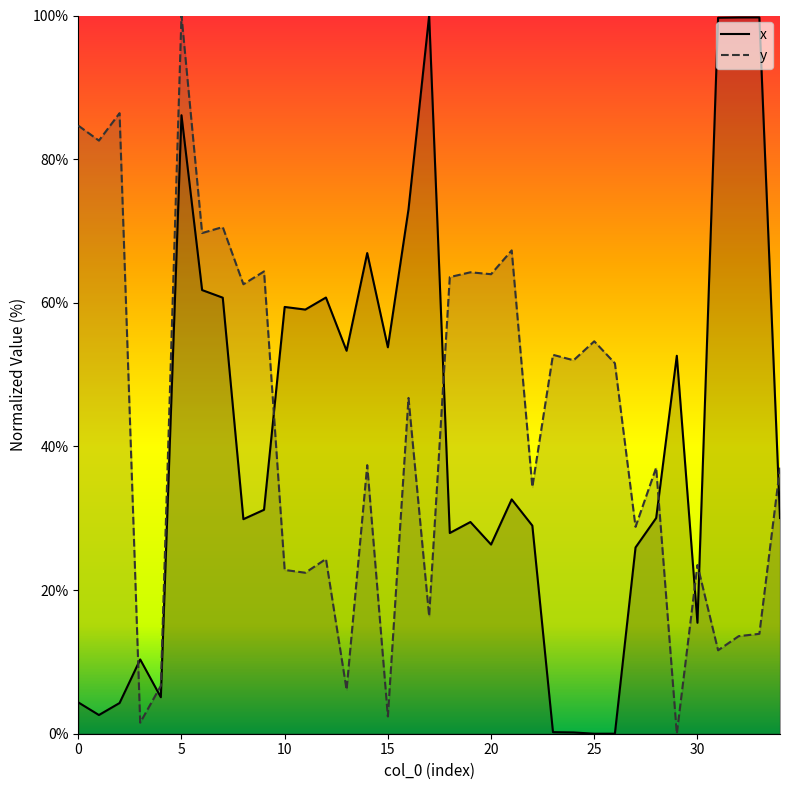

At which category does y reach its first local peak?

2